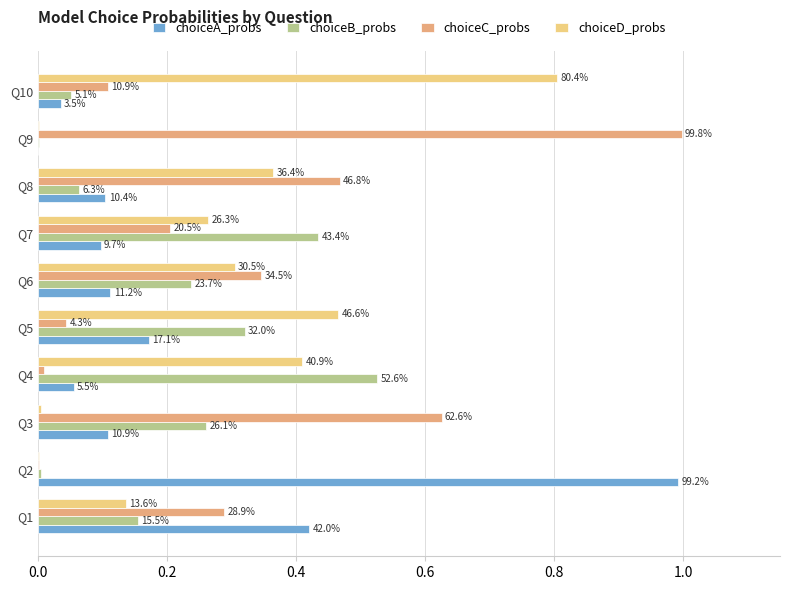

What is the average value of the choiceD_probs series?

0.3